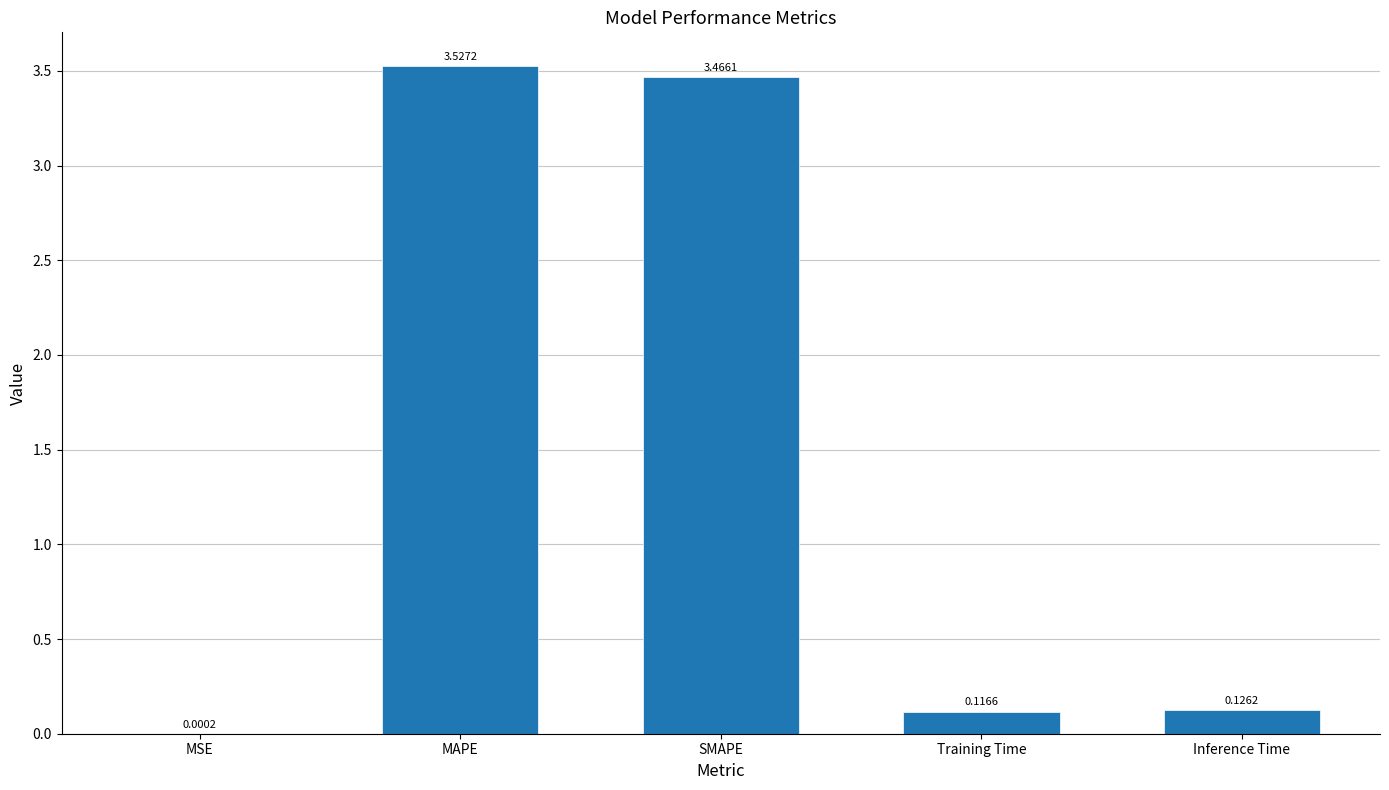

Which category has the highest value across all series?

MAPE